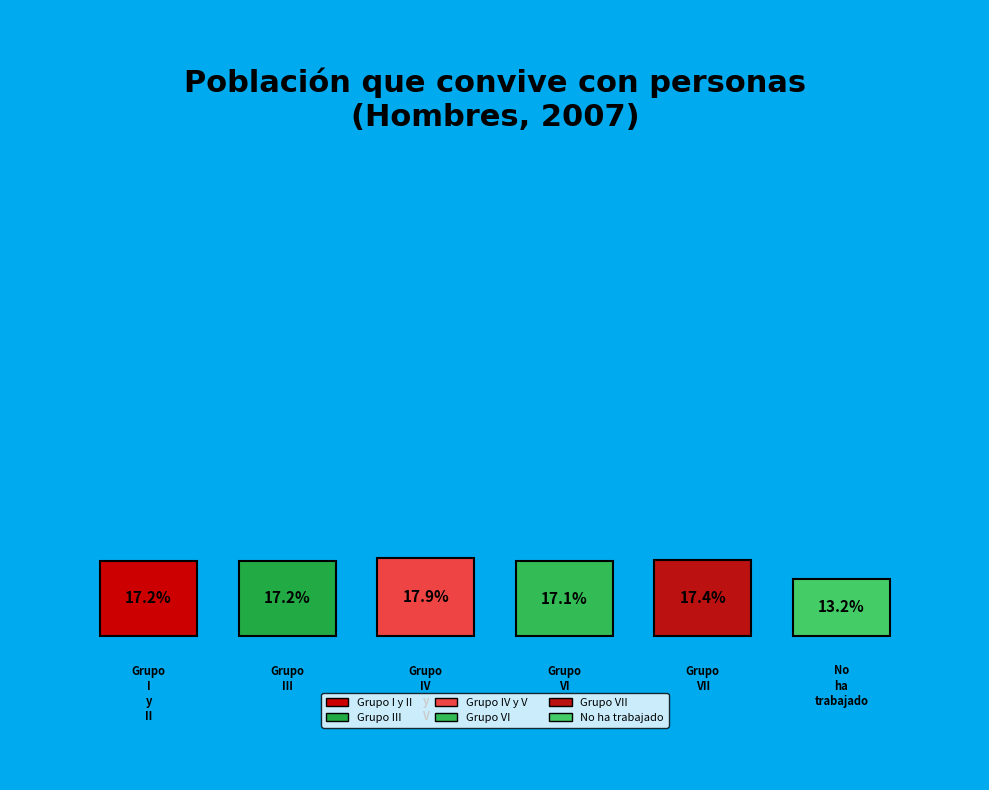

The Grupo VI slice represents 29% of the pie. True or false?

False